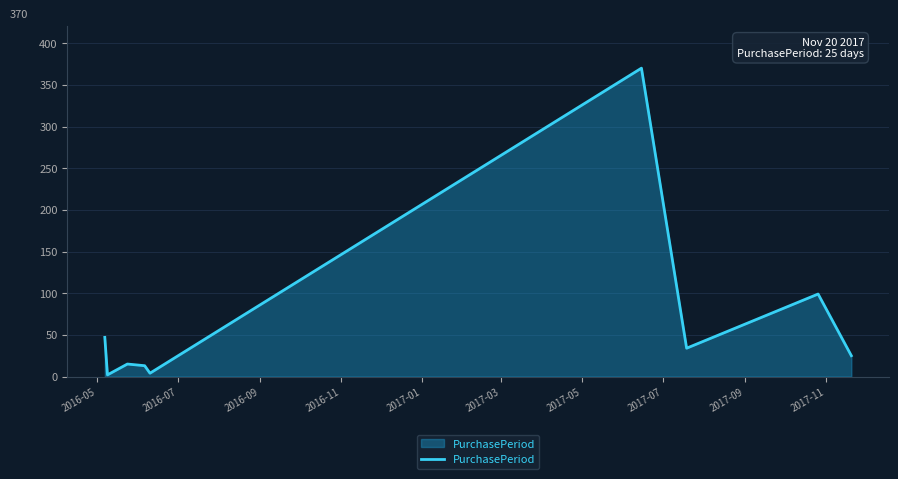

What is the maximum value shown in the chart?

370